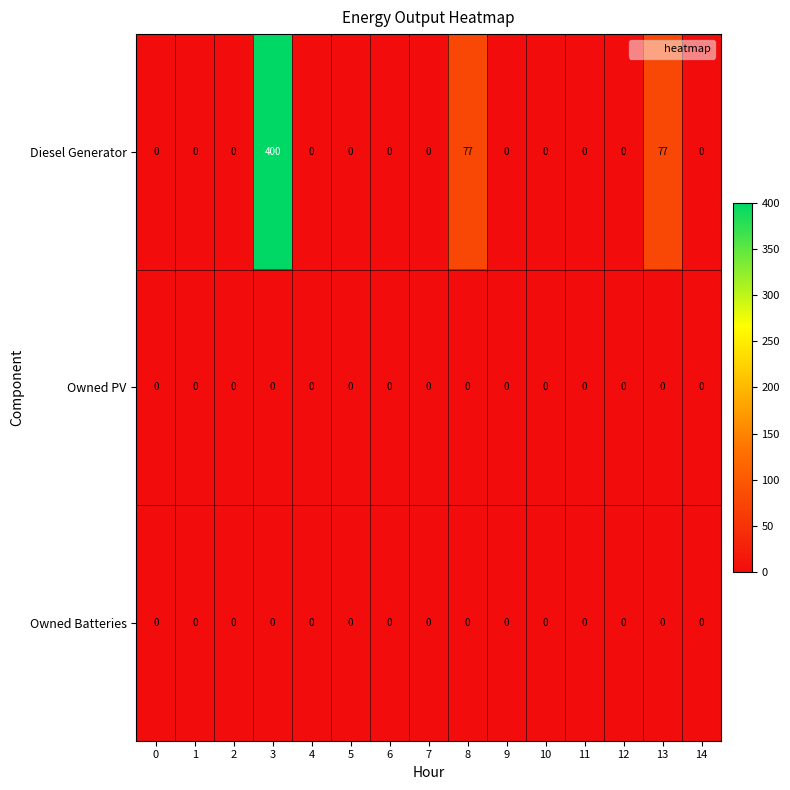

At how many categories does at least one series exceed 155?

1